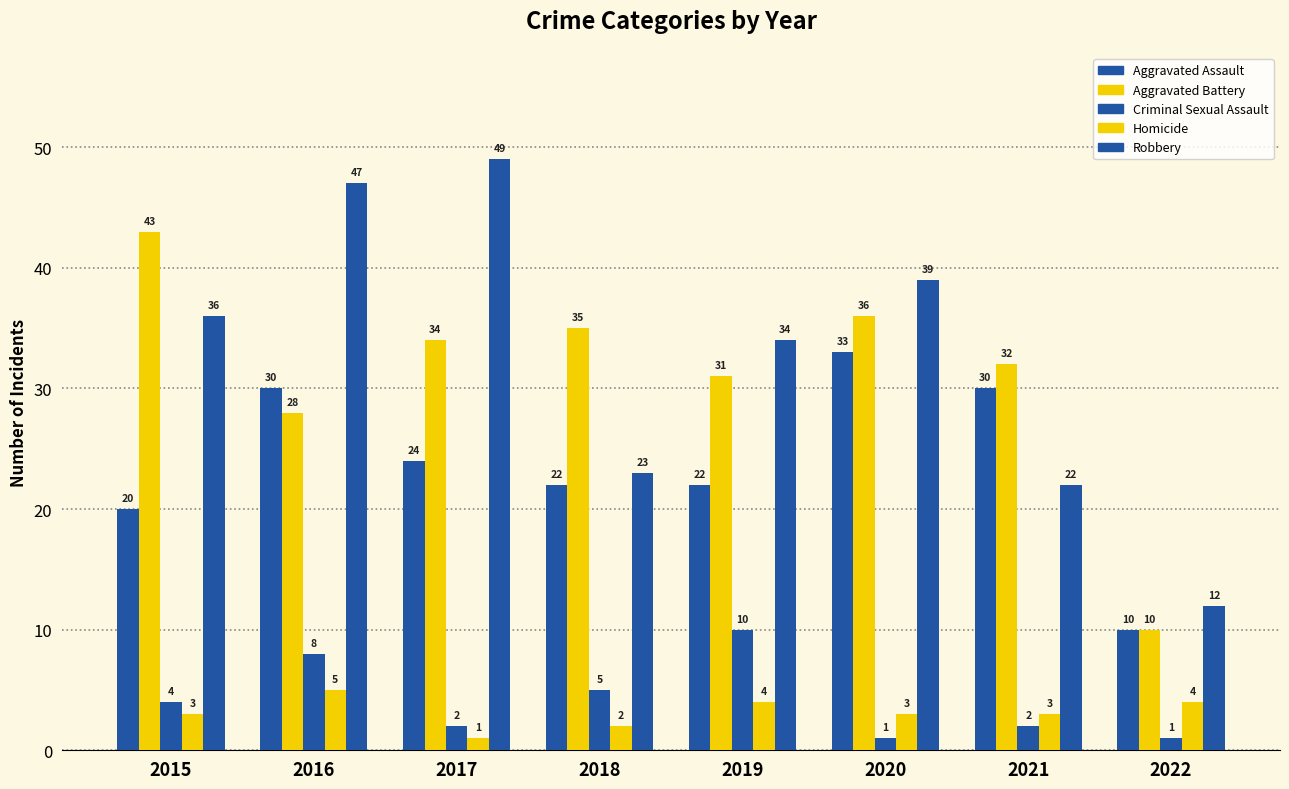

What is the difference between the second highest and second lowest values in the Robbery series?

25